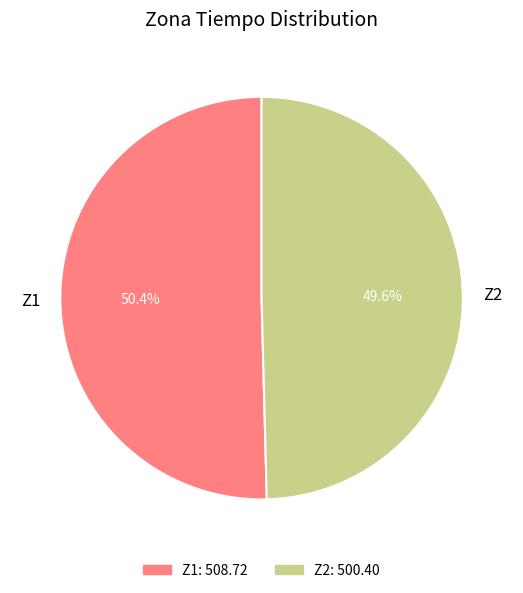

To the nearest percent, what is the combined percentage of Z2 and Z1?

100%